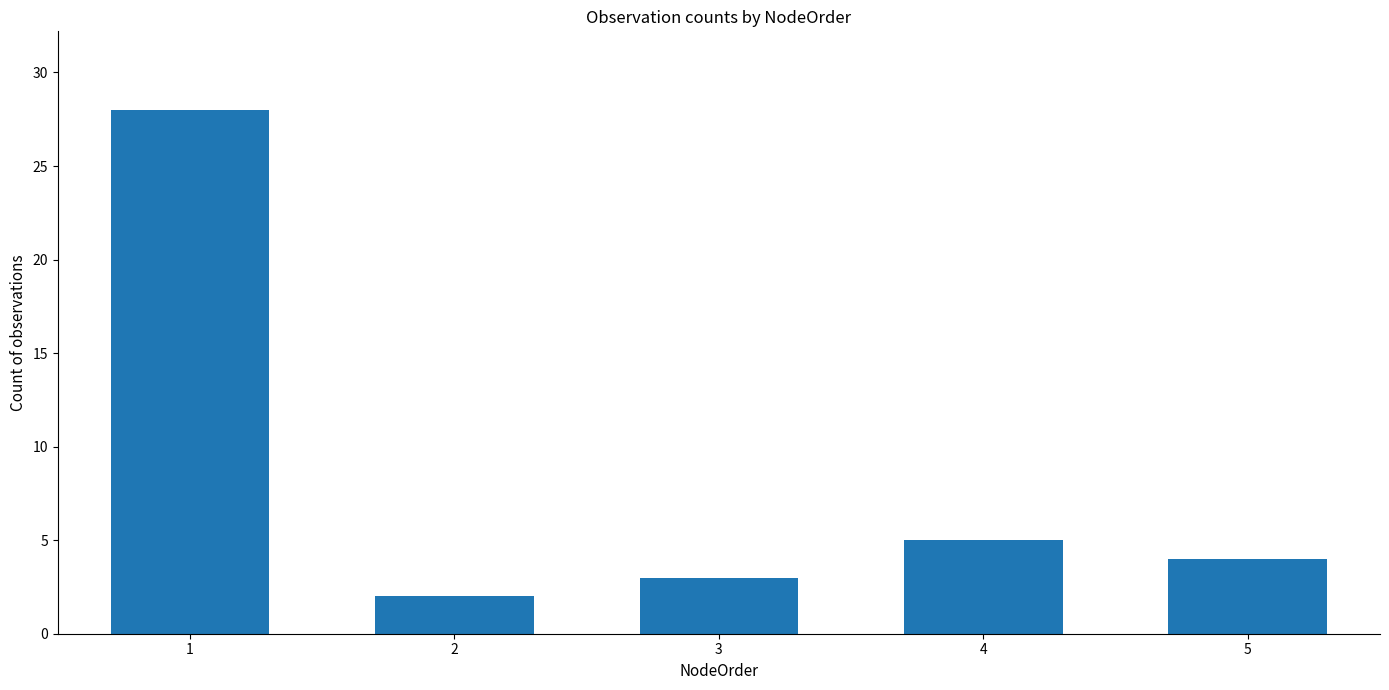

List the labels in order of value, smallest first.

2, 3, 5, 4, 1